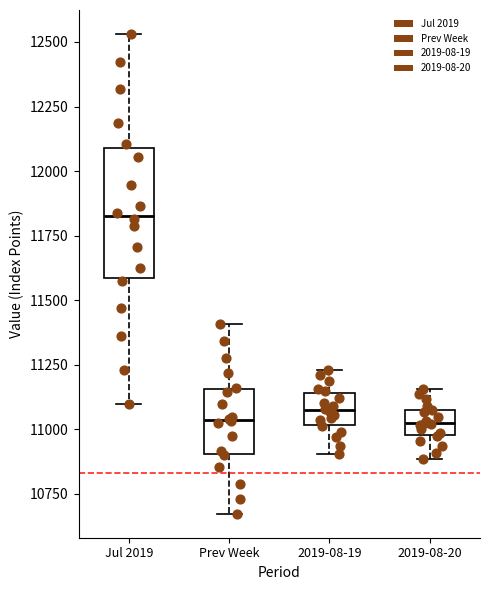

Comparing the boxes themselves (not the whiskers), which one is the tallest?

Jul 2019